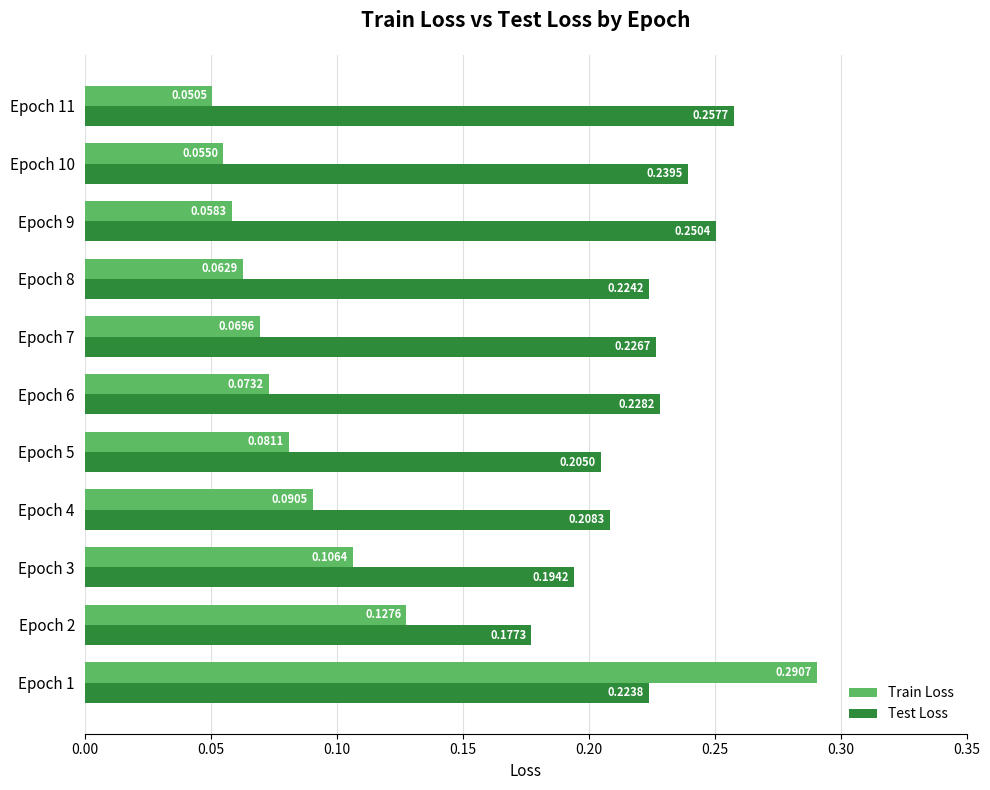

What are all the series names shown in the legend?

Train Loss, Test Loss